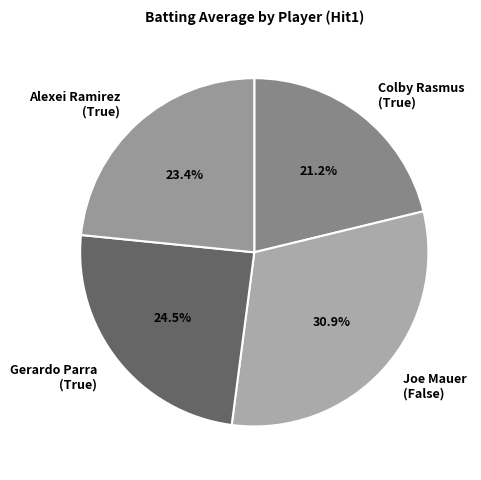

How many slices are in this pie chart?

4